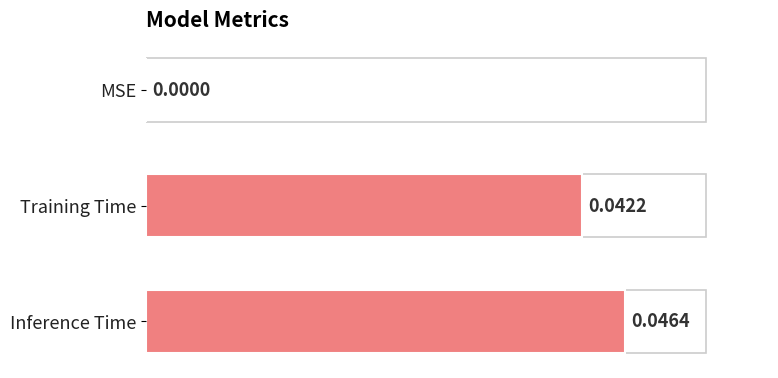

Which category has the highest value across all series?

Inference Time